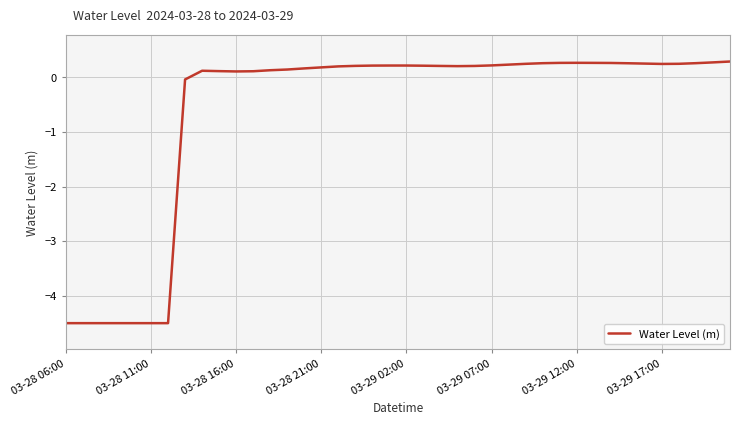

How many values exceed 0?

32